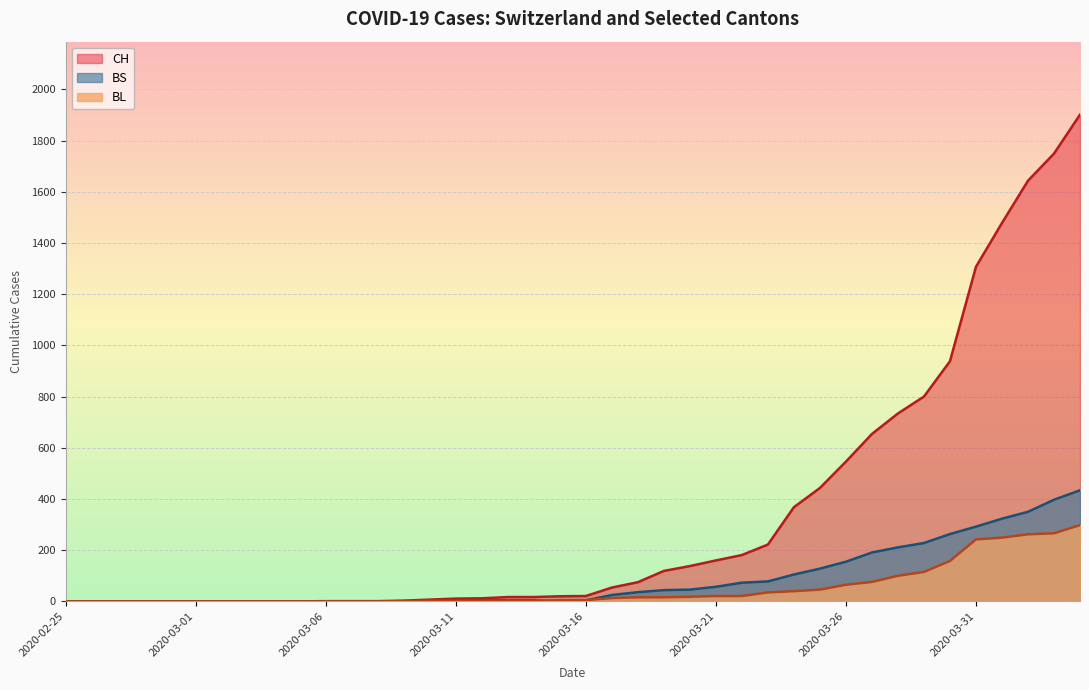

Rank the series by their maximum value, from lowest to highest.

BL, BS, CH